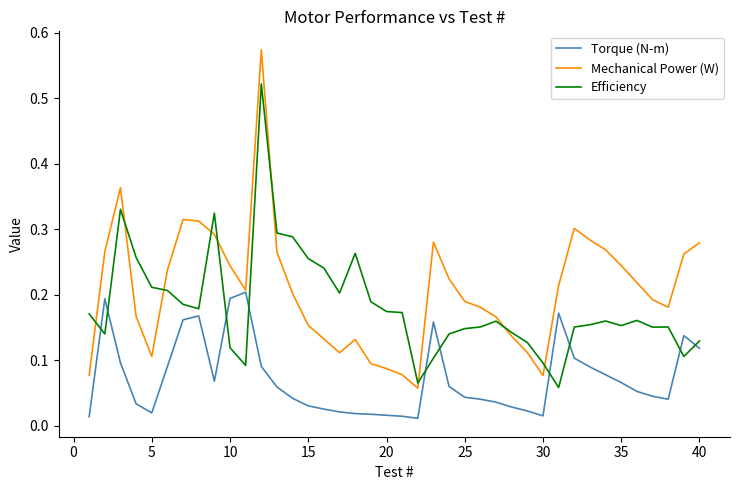

Rank the series by their average value, from lowest to highest.

Torque (N-m), Efficiency, Mechanical Power (W)